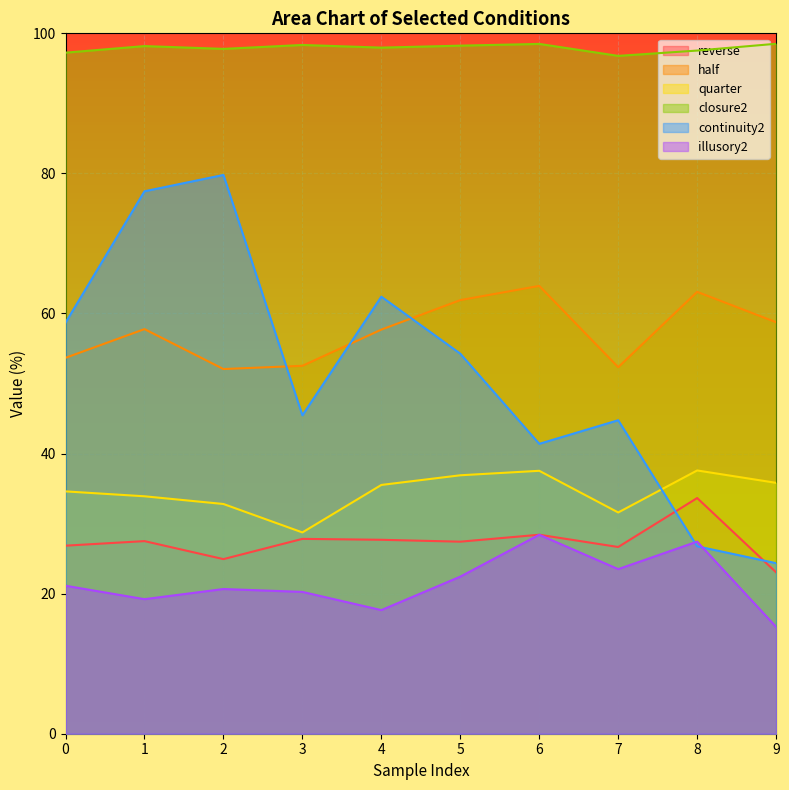

True or false: closure2 and illusory2 intersect in this chart.

False